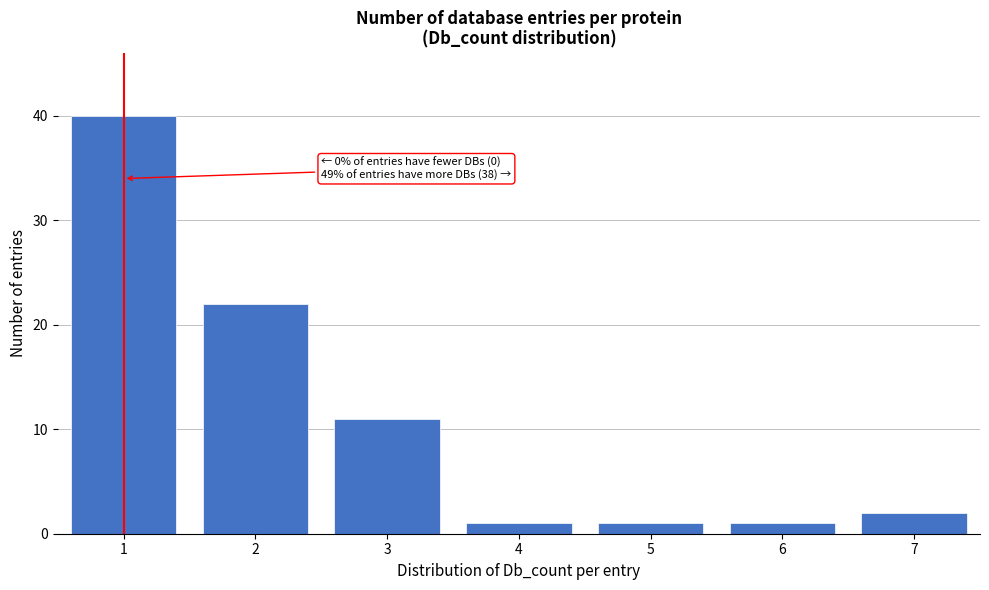

Reading left to right, list all the values displayed in this chart.

1=40	2=22	3=11	4=1	5=1	6=1	7=2